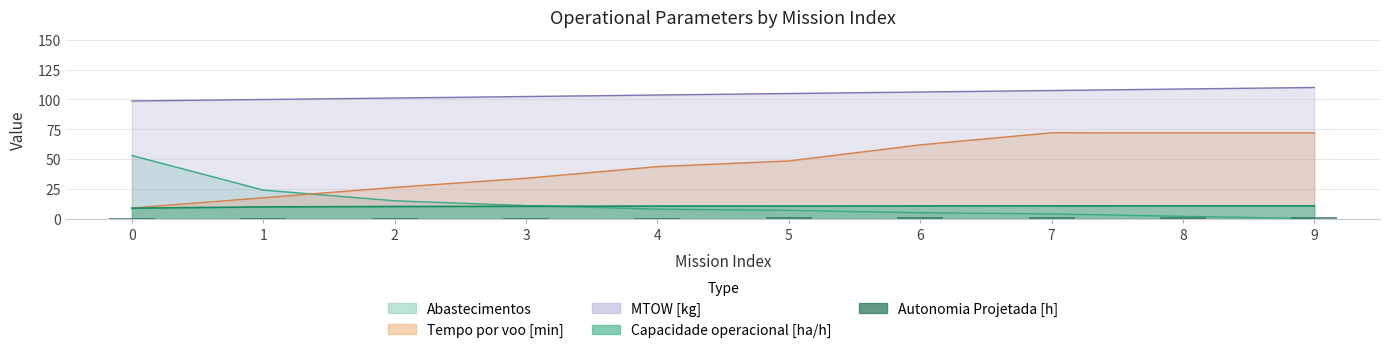

What is the sum of the values at 6 and 7?

2.5